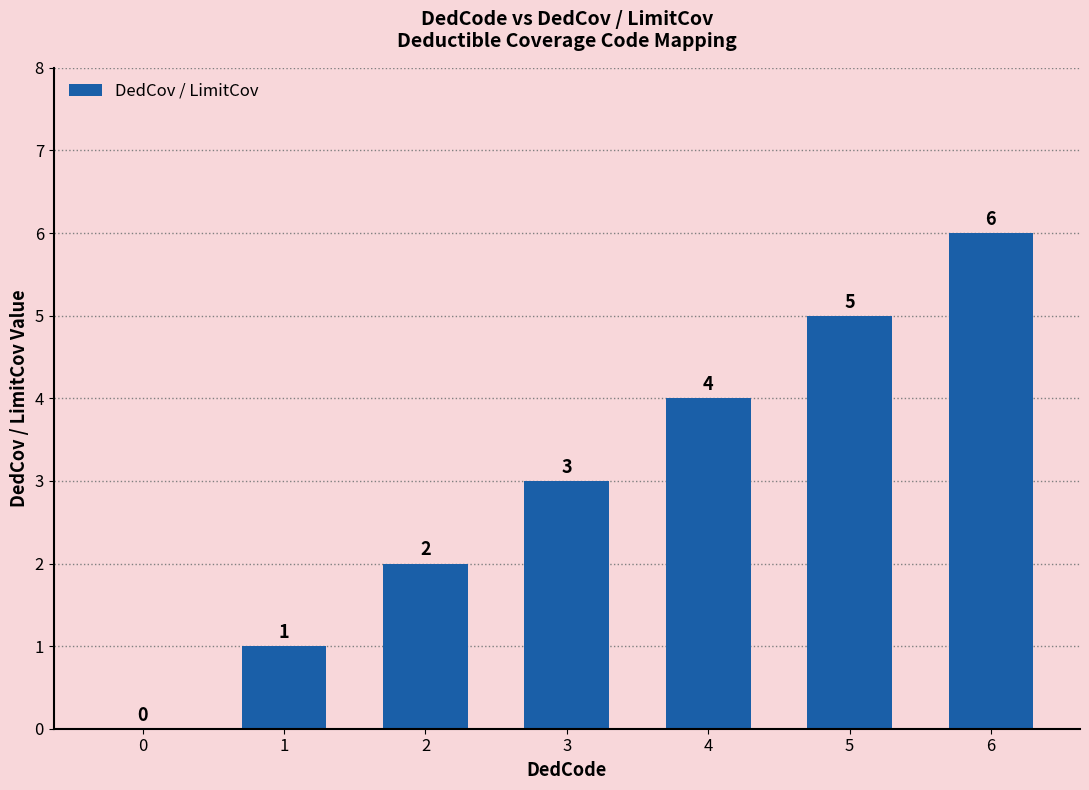

What is the difference between the values at 2 and 3?

1